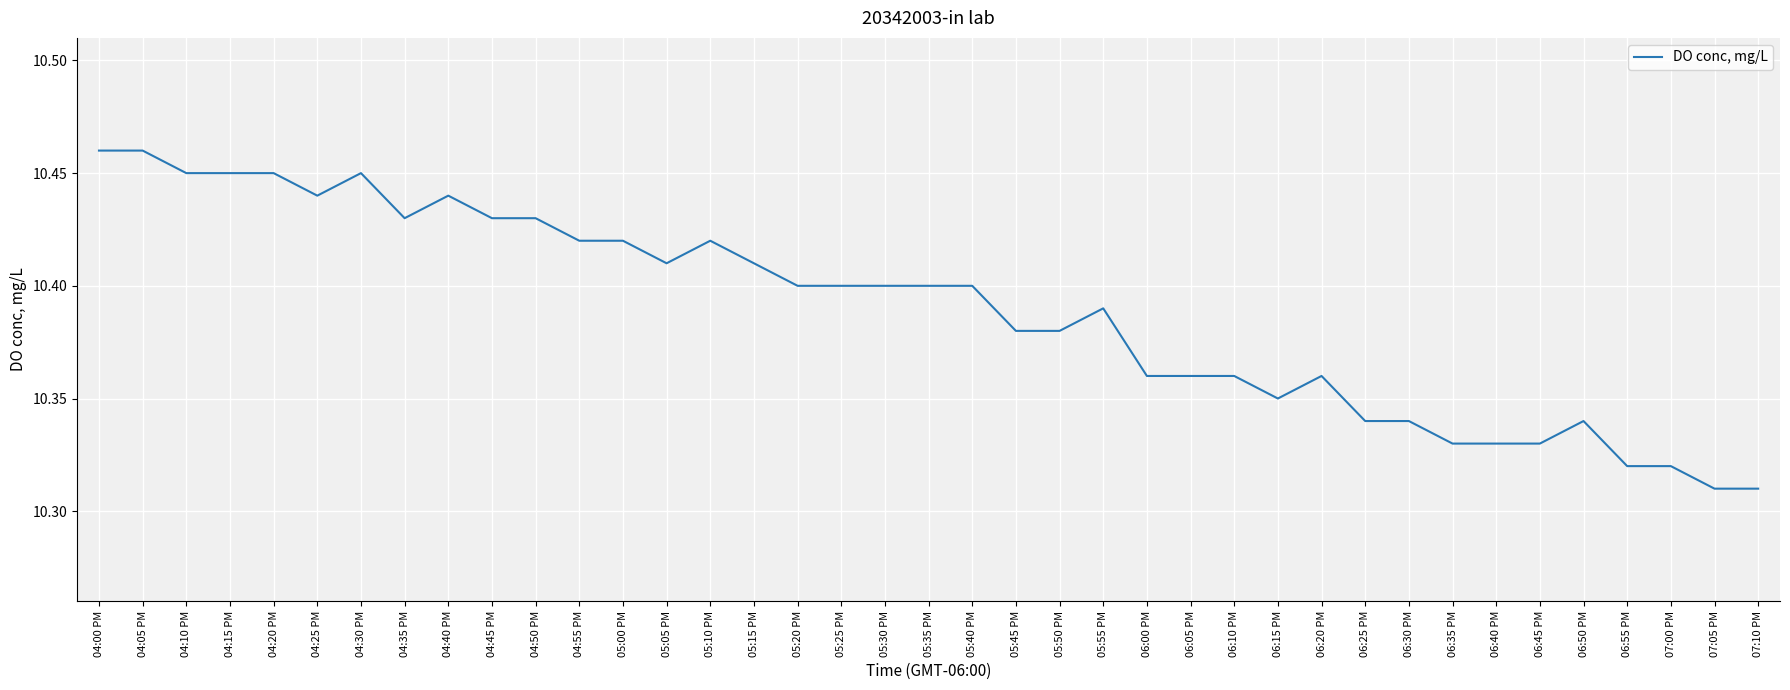

What is the sum of all values?

405.2